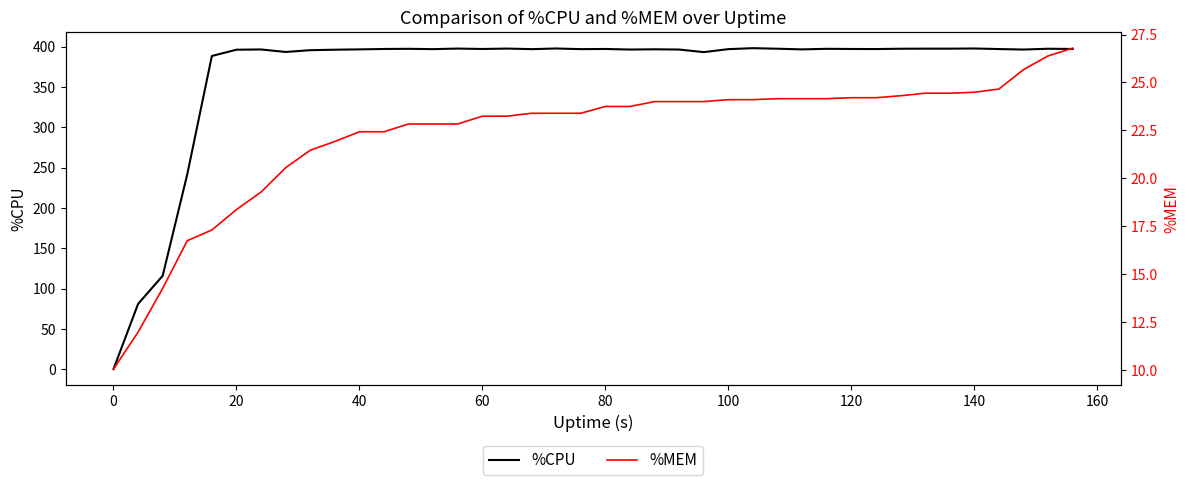

What is the difference between the maximum and minimum values in the %CPU series?

398.2